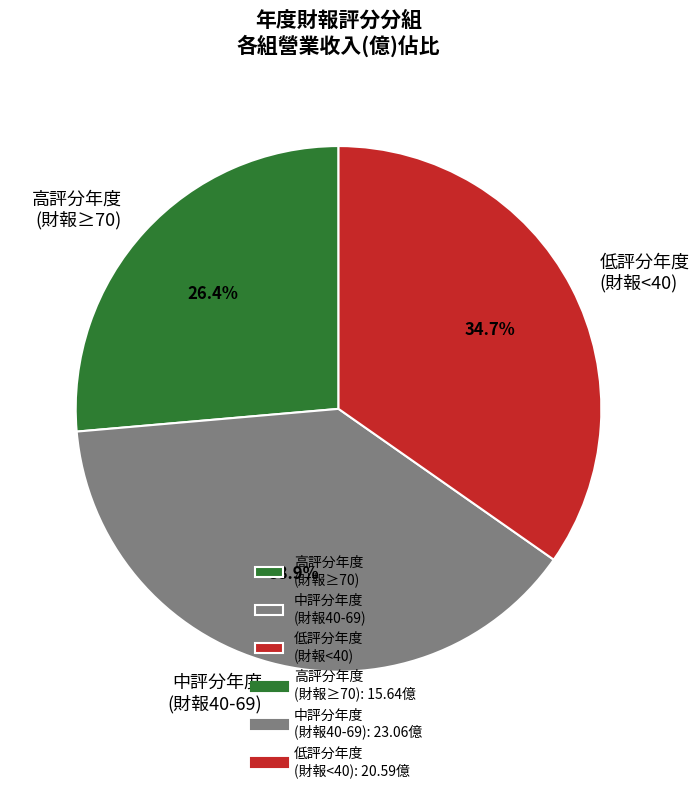

To the nearest percent, what is the average slice percentage?

33%